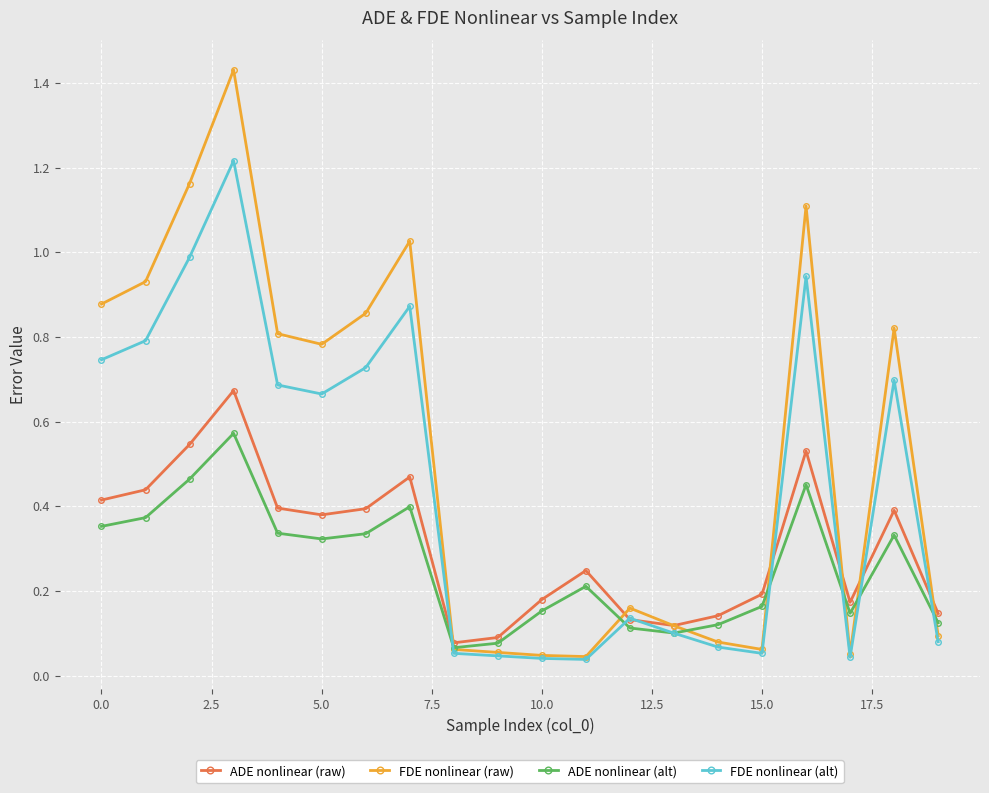

Is this an area chart (filled region under the line)?

No